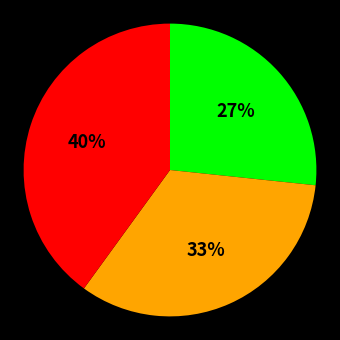

Is there any slice that represents more than half of the pie?

No